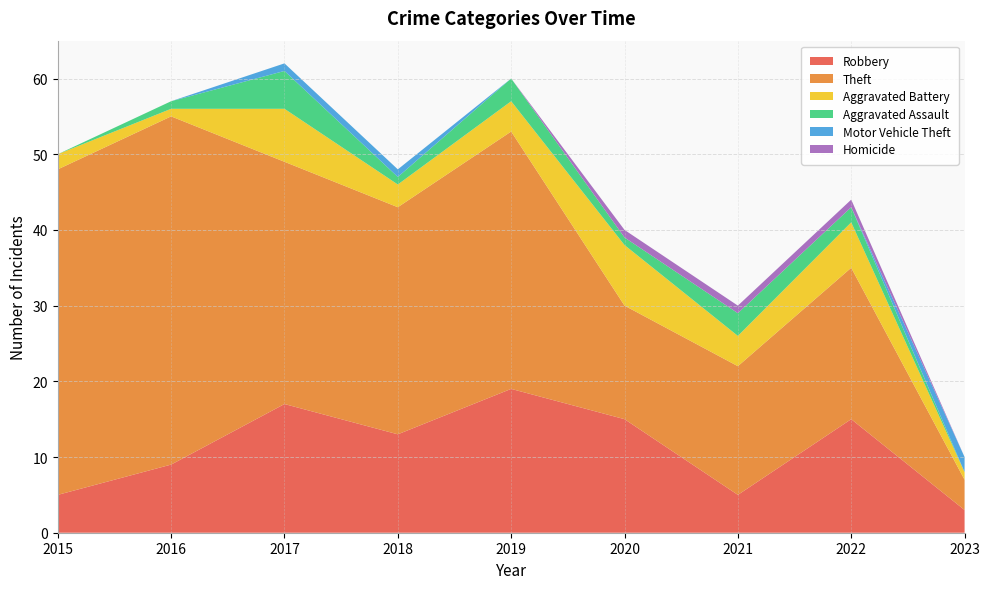

Reading left to right, list all the values displayed in this chart.

Robbery: 2015=5	2016=9	2017=17	2018=13	2019=19	2020=15	2021=5	2022=15	2023=3
Theft: 2015=43	2016=46	2017=32	2018=30	2019=34	2020=15	2021=17	2022=20	2023=4
Aggravated Battery: 2015=2	2016=1	2017=7	2018=3	2019=4	2020=8	2021=4	2022=6	2023=1
Aggravated Assault: 2015=0	2016=1	2017=5	2018=1	2019=3	2020=1	2021=3	2022=2	2023=0
Motor Vehicle Theft: 2015=0	2016=0	2017=1	2018=1	2019=0	2020=0	2021=0	2022=0	2023=2
Homicide: 2015=0	2016=0	2017=0	2018=0	2019=0	2020=1	2021=1	2022=1	2023=0